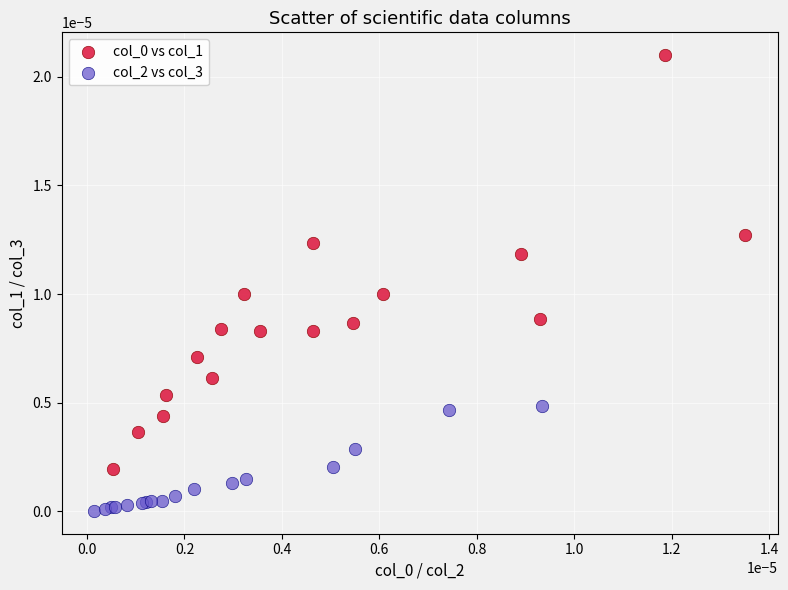

Which series reaches the minimum Y coordinate?

col_2 vs col_3